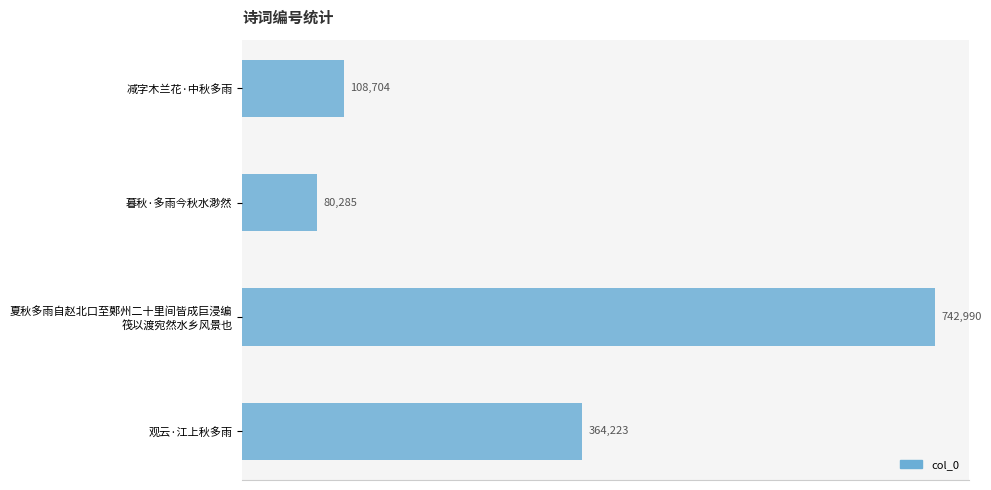

Does the chart contain stacked bars?

No